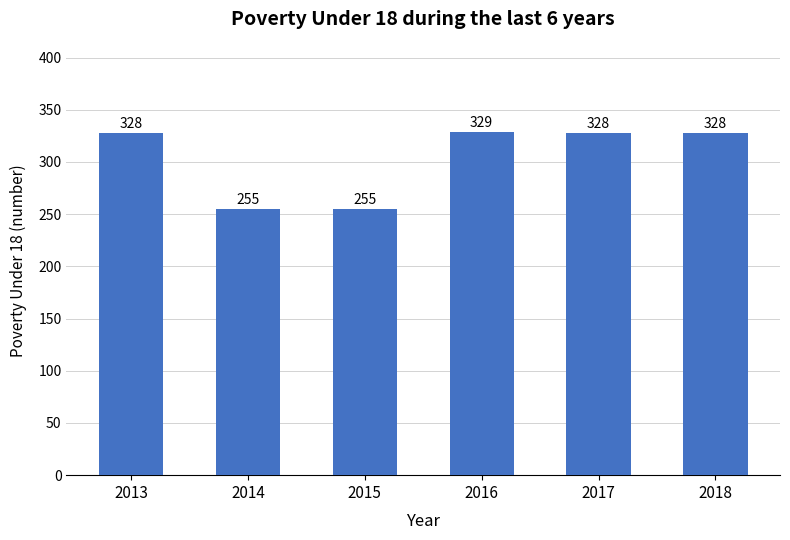

True or false: the data shows 145 at 2014.

False